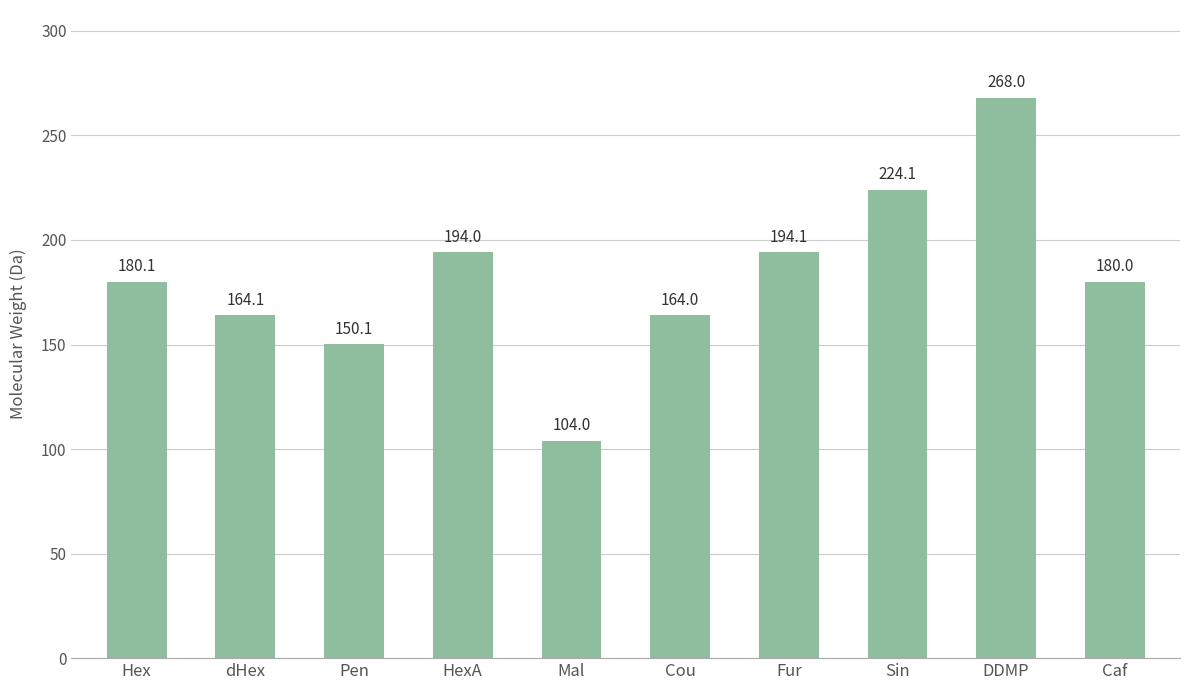

What position from the right is Caf?

1